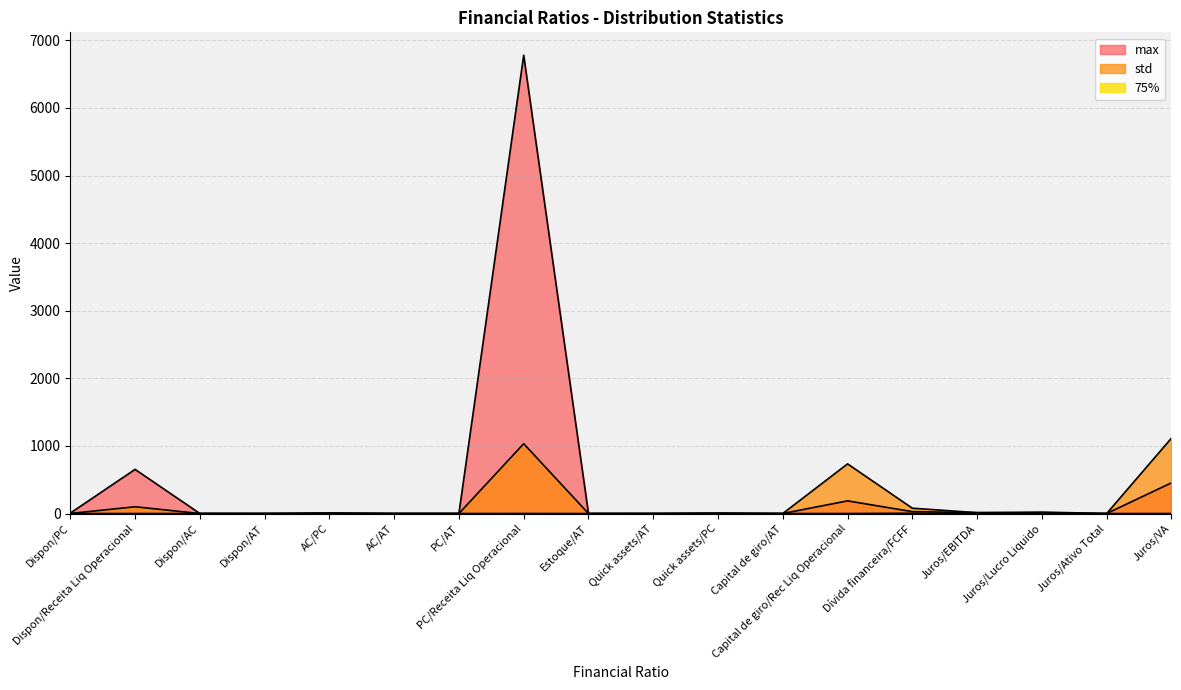

The value of 75% at Juros/VA is 0.6. True or false?

False